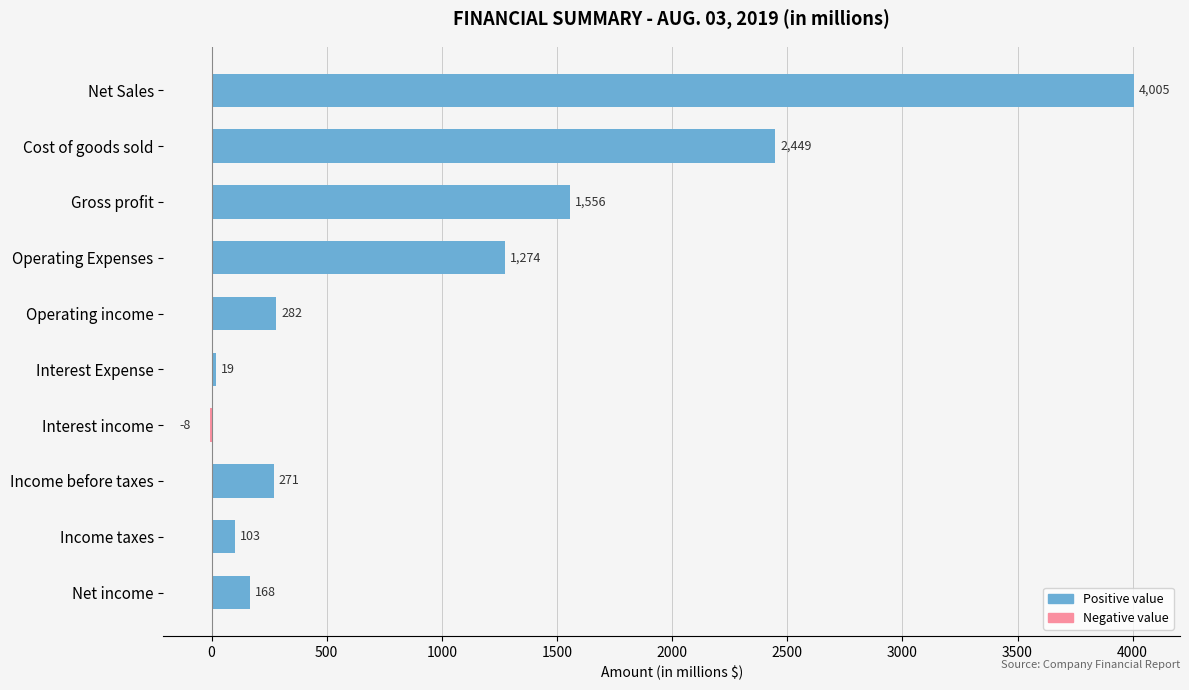

True or false: the data shows 421 at Income before taxes.

False